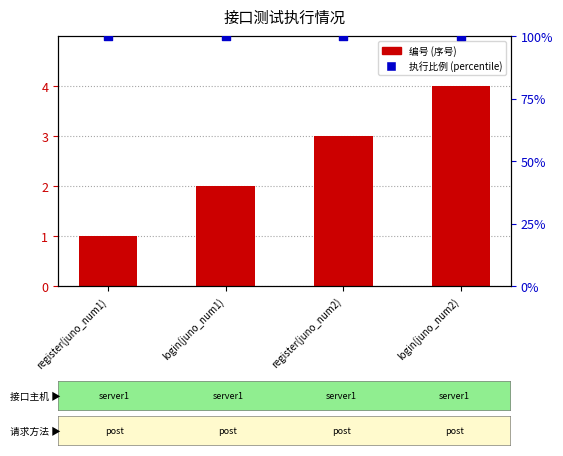

What is the total value across all series at register(juno_num1)?

101